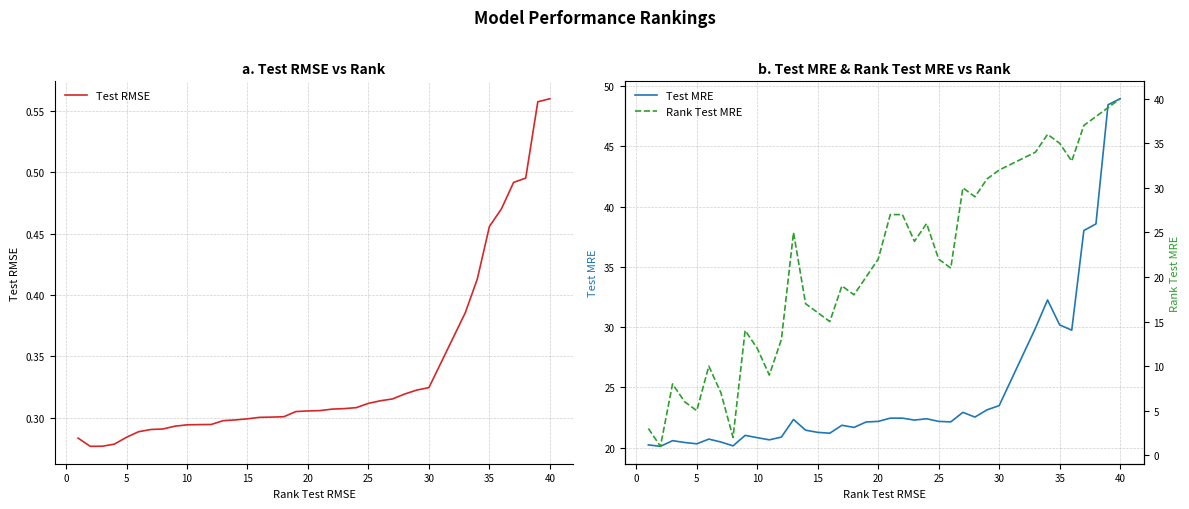

True or false: Test RMSE has a value of 0.2 at 35.

False